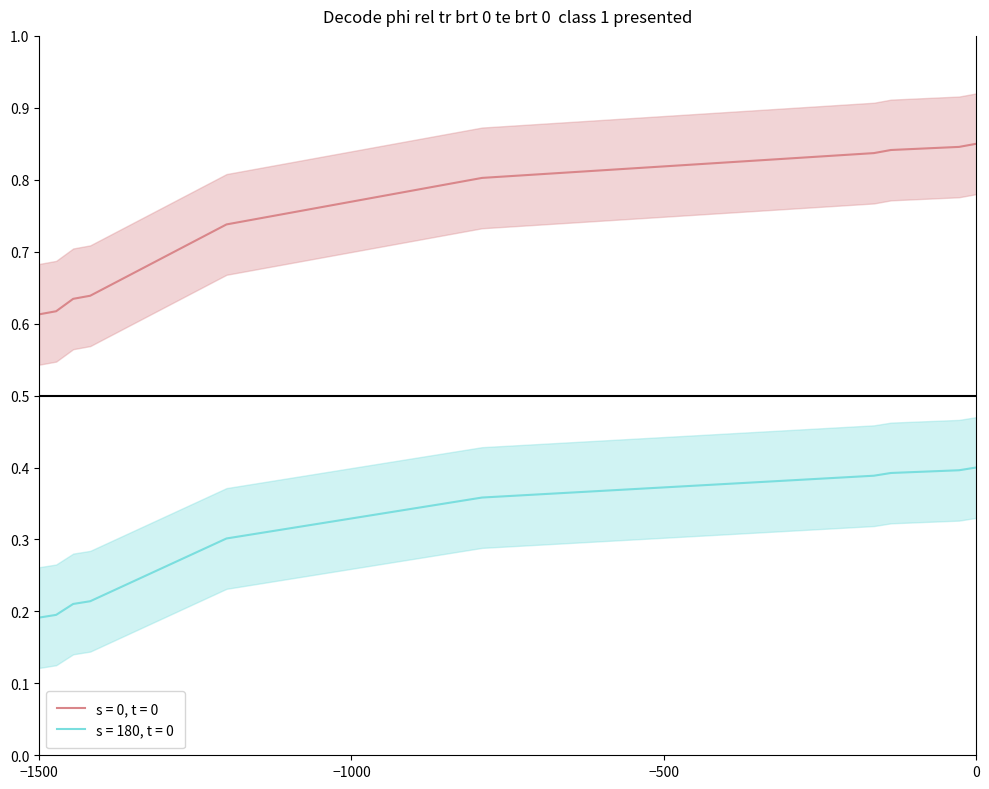

True or false: s = 0, t = 0 and s = 180, t = 0 intersect in this chart.

False